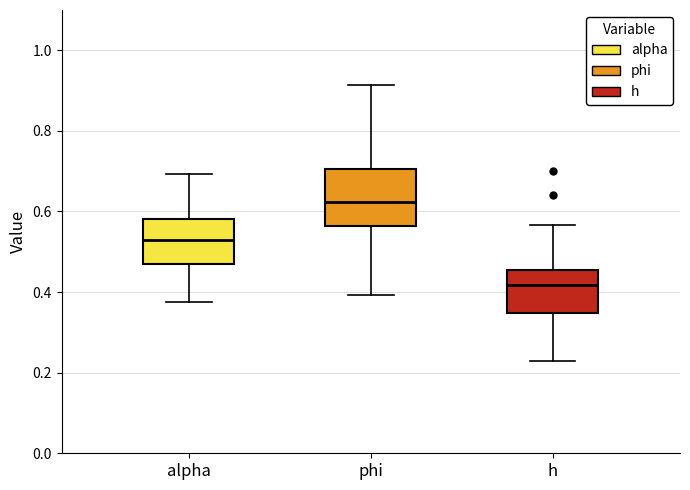

Which box's median line is the highest?

phi